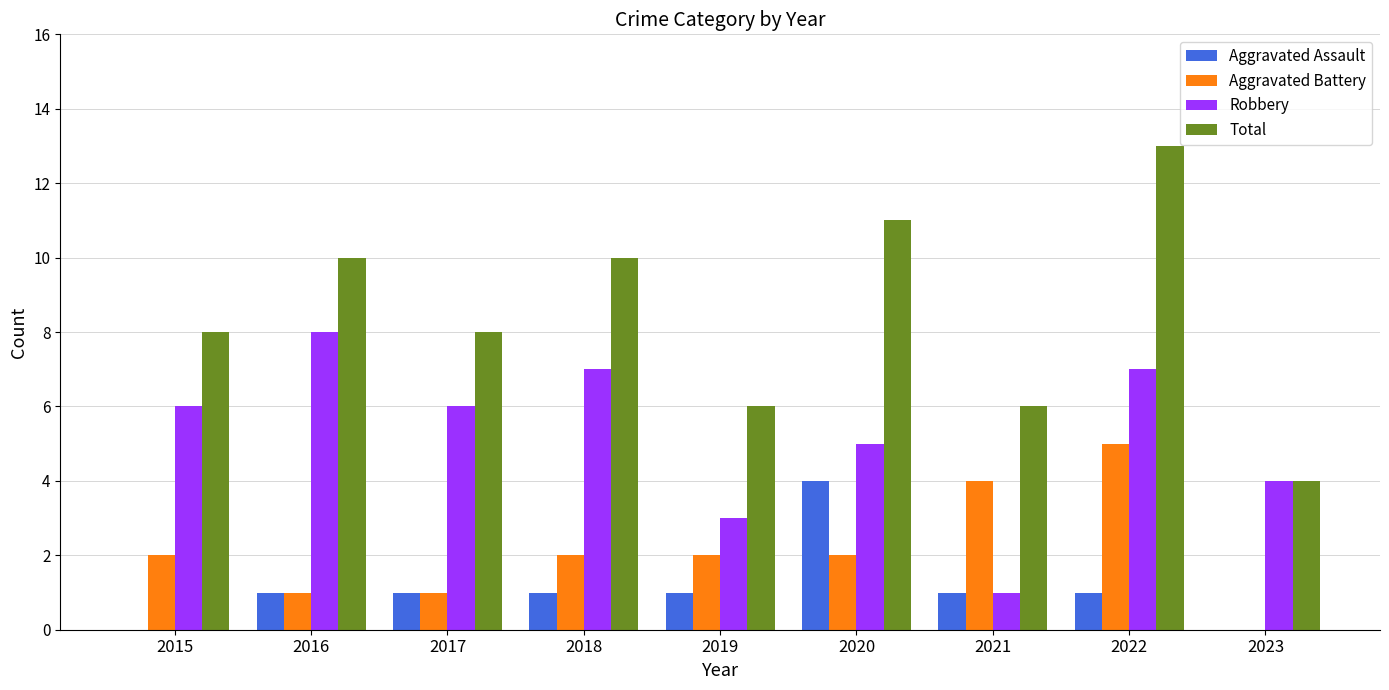

Which series has the largest total across all categories?

Total